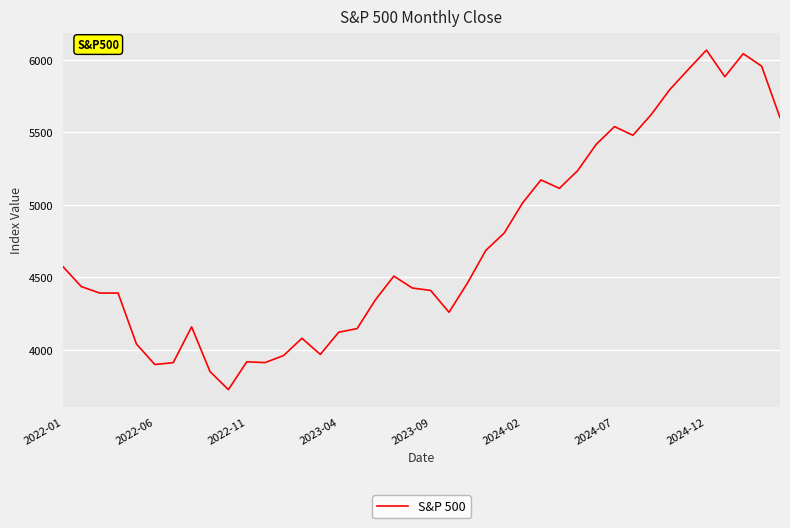

What is the average value?

4730.7